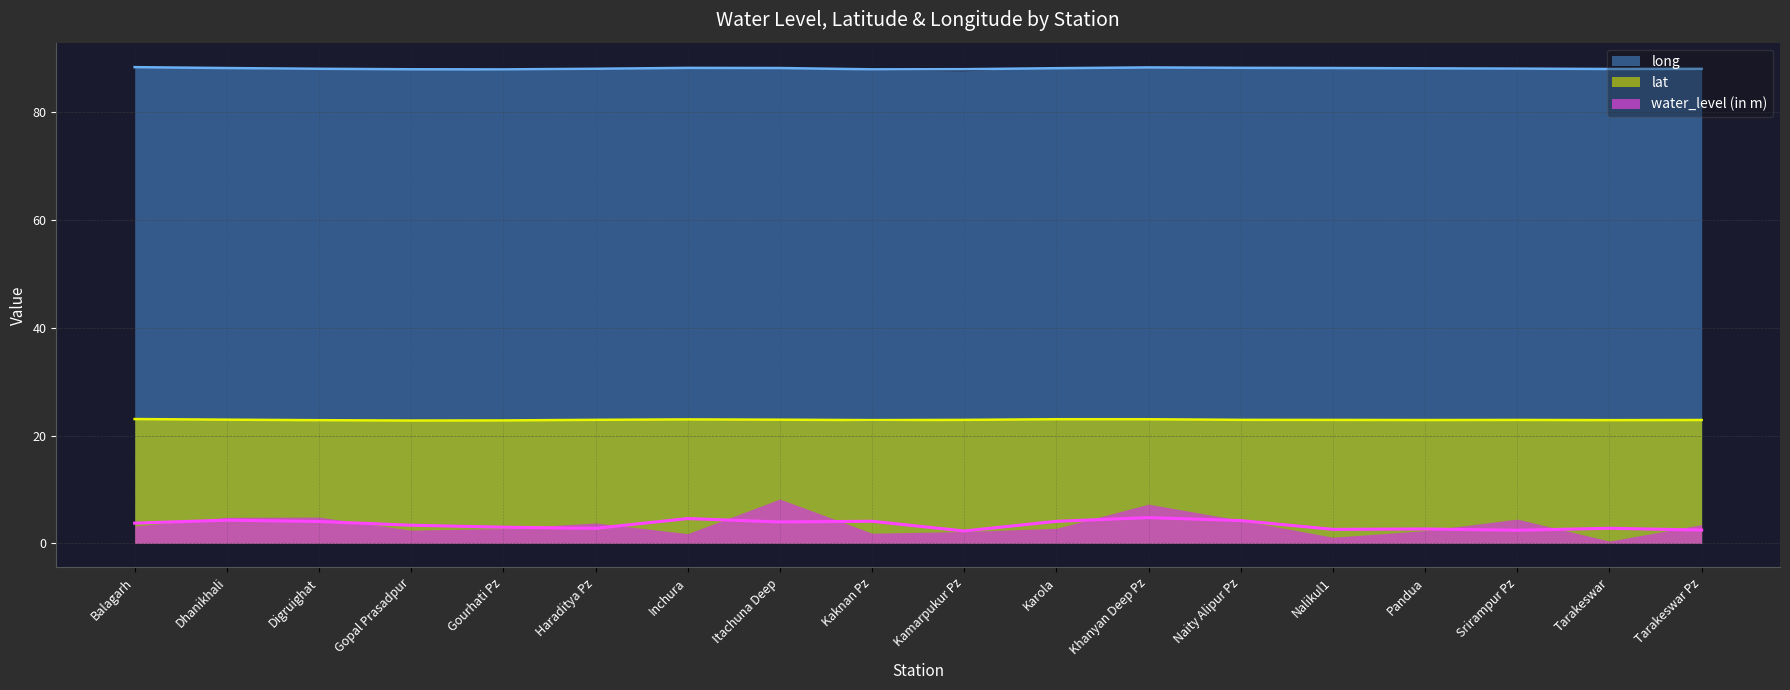

What is the lowest value of the water_level (in m) series?

0.4